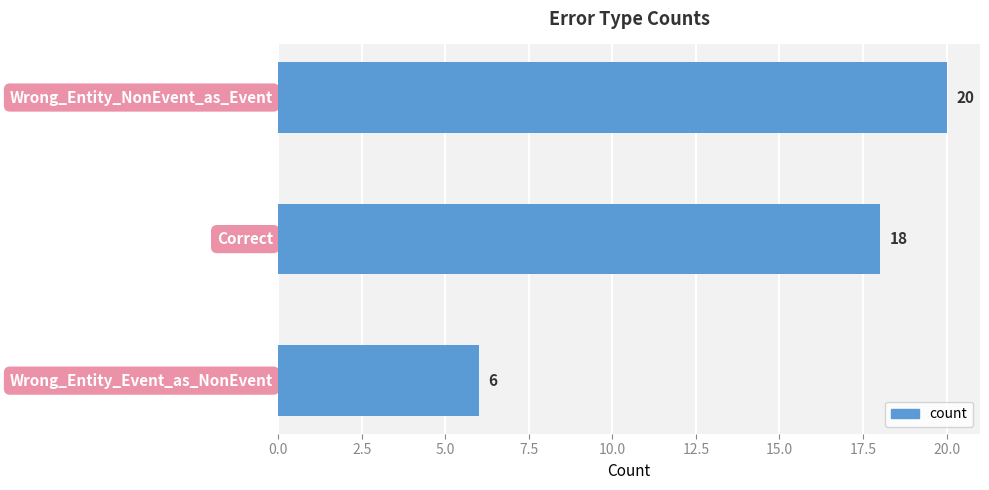

Count the values in the range 6 to 20.

3